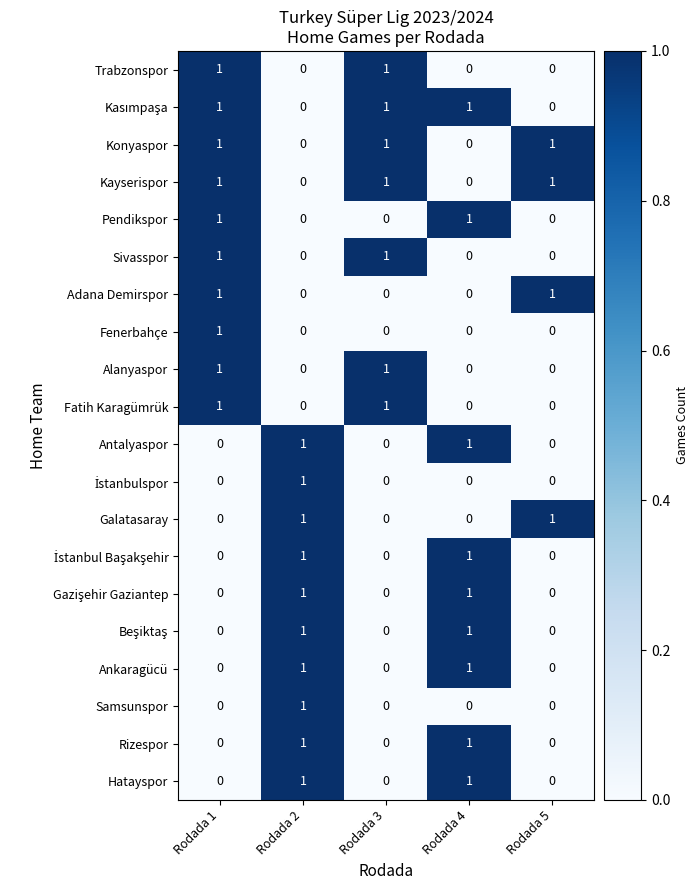

Count the Sivasspor values in the range 0 to 1.

5